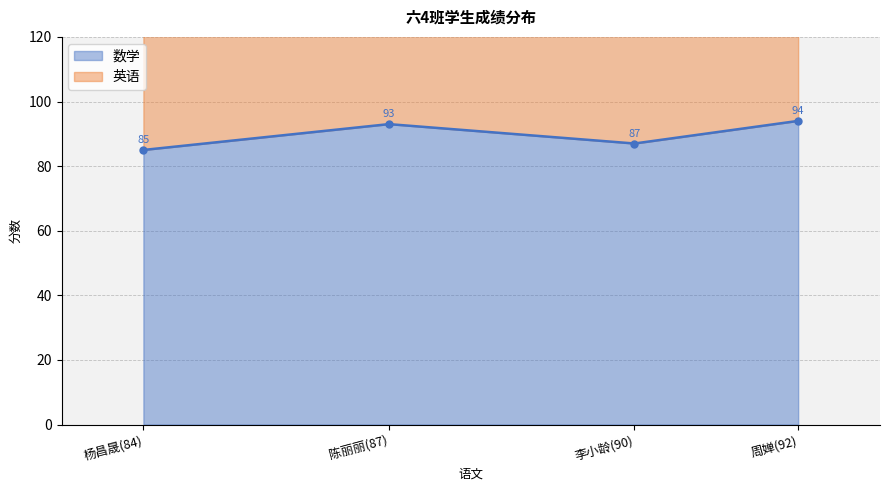

At which label is 数学 closest to 89?

李小龄(90)